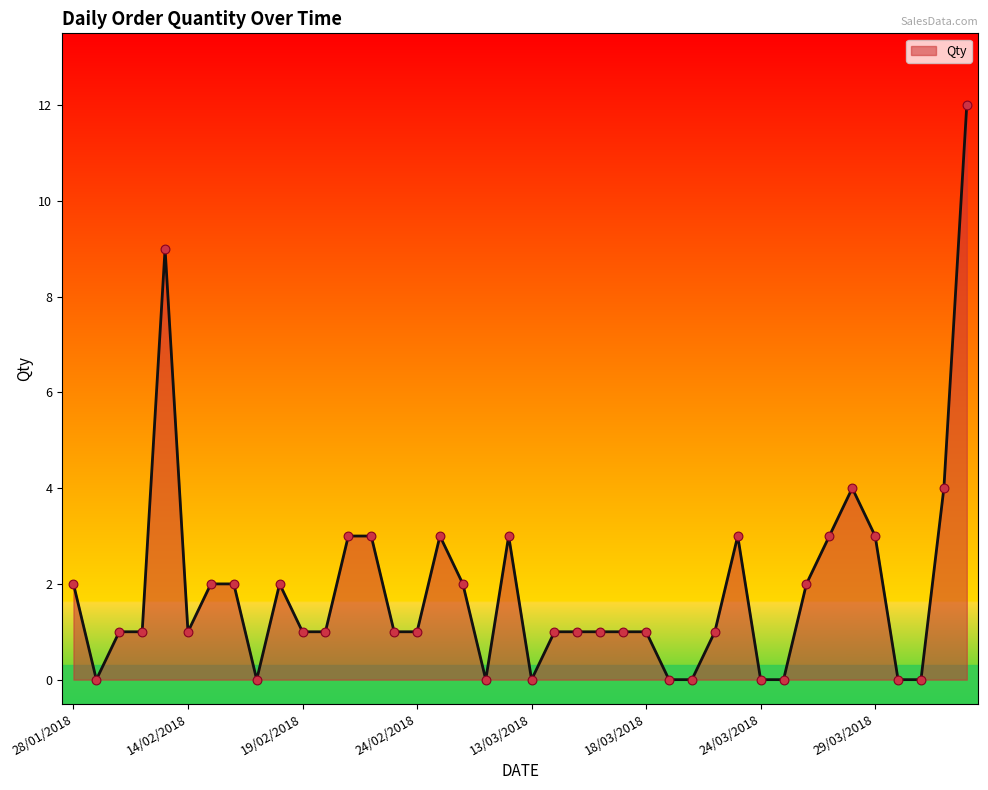

What is the maximum value shown in the chart?

12